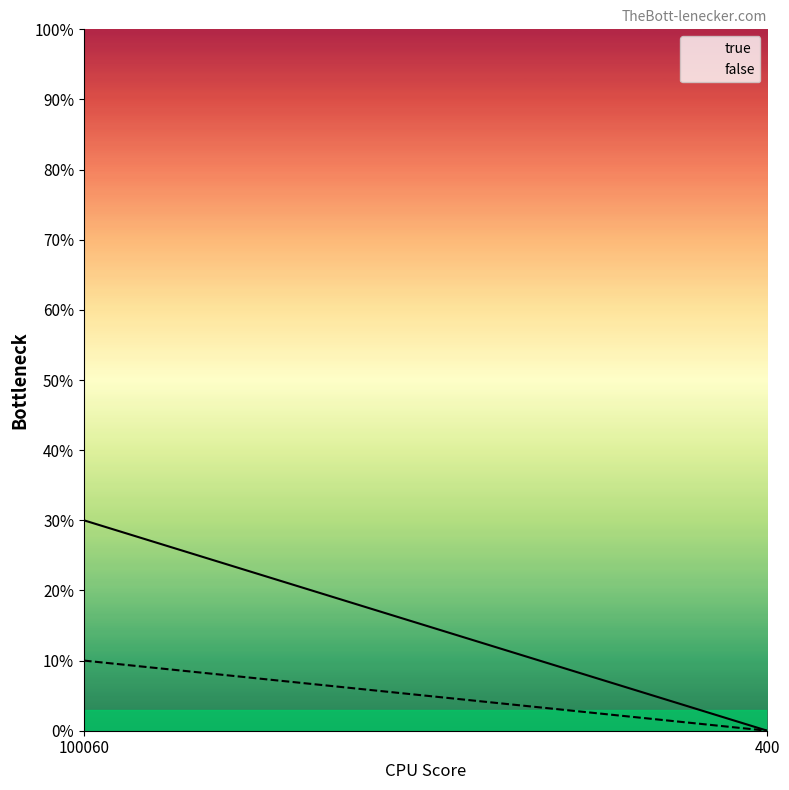

List the series in order of their peak value, highest first.

true, false